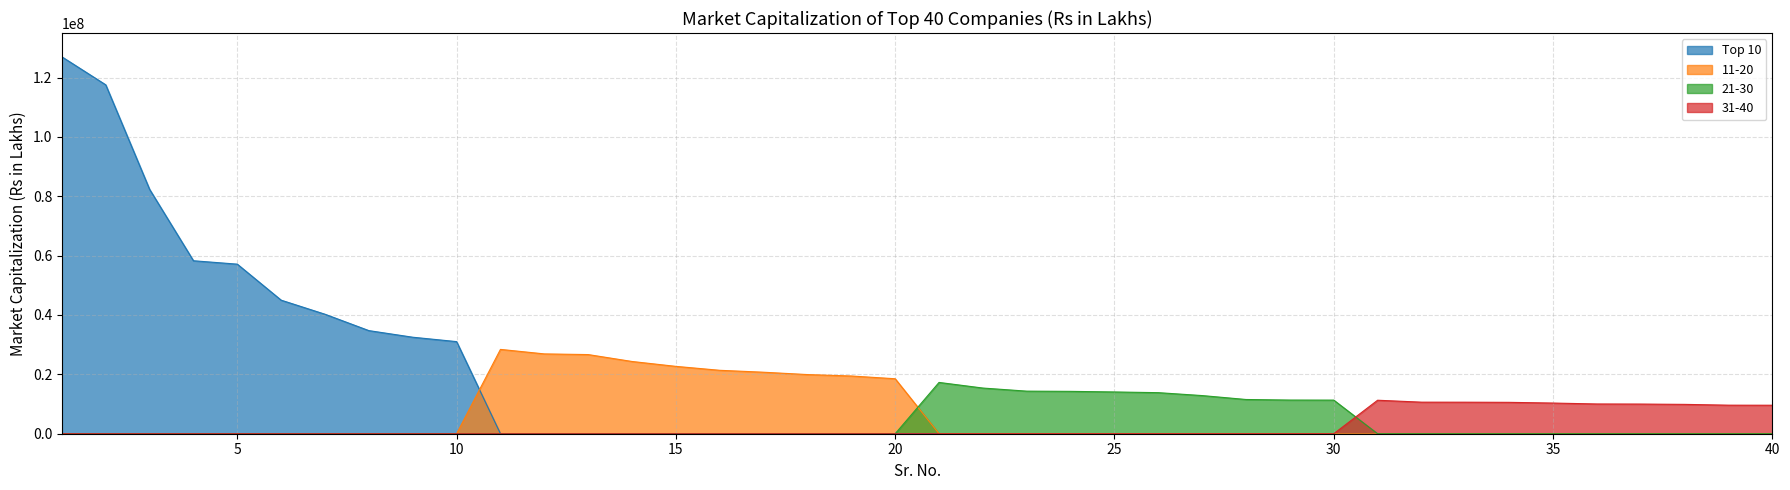

What are all the series names shown in the legend?

Top 10, 11-20, 21-30, 31-40